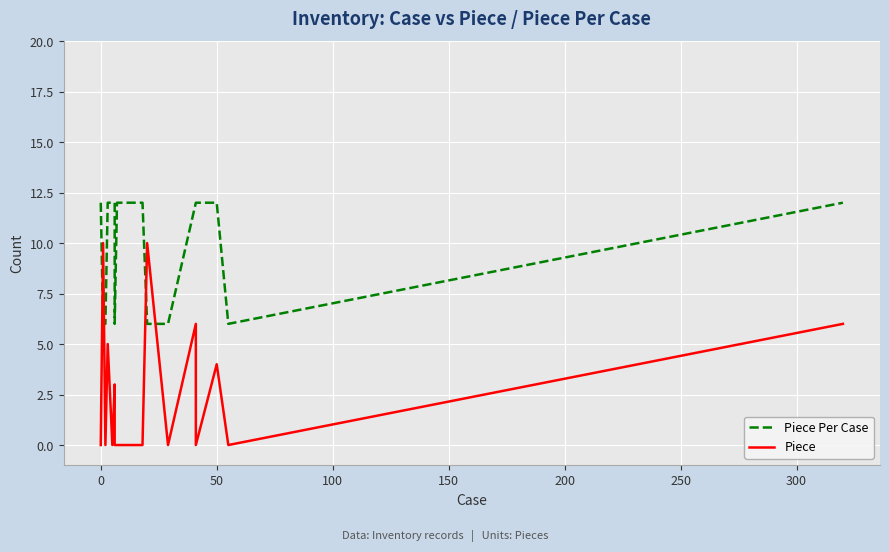

Reading left to right, list all the values displayed in this chart.

Piece Per Case: 12	12	6	6	12	12	12	12	6	12	12	12	6	6	12	12	12	12	6	12
Piece: 0	0	10	0	5	0	0	3	0	0	0	0	10	0	6	5	0	4	0	6